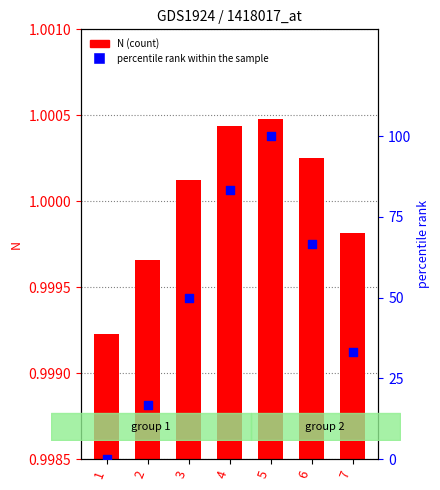

Which series has the largest total across all categories?

percentile rank within the sample